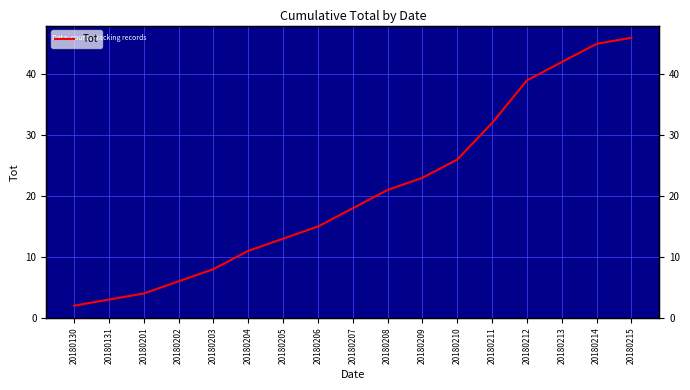

How many distinct data groups are displayed?

1